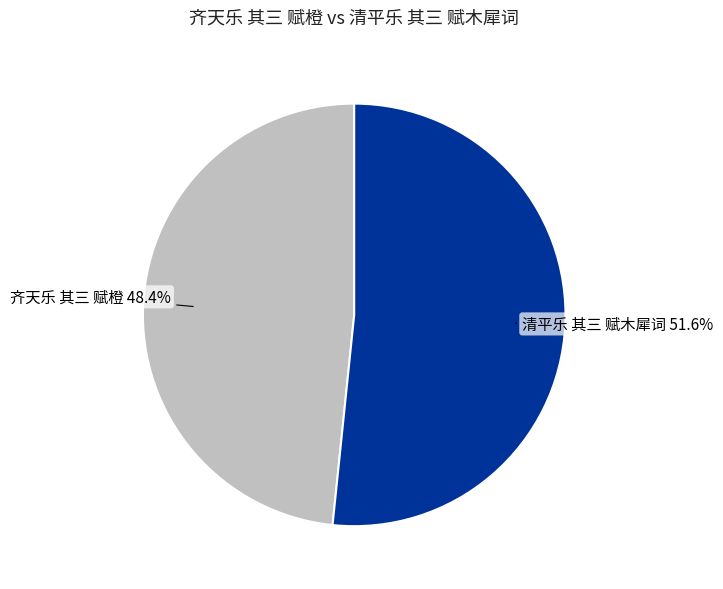

Is there any slice that represents more than half of the pie?

Yes